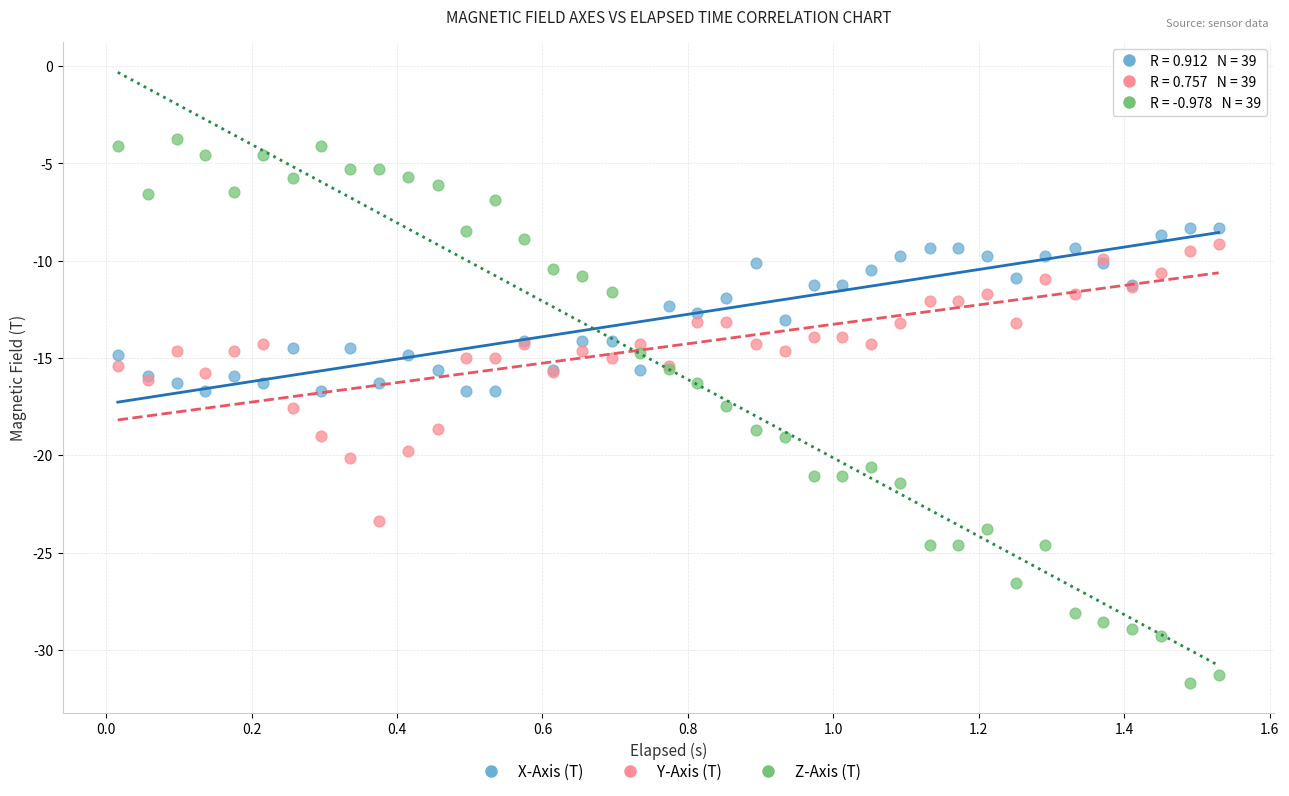

Which series reaches the minimum Y coordinate?

Z-Axis (T)